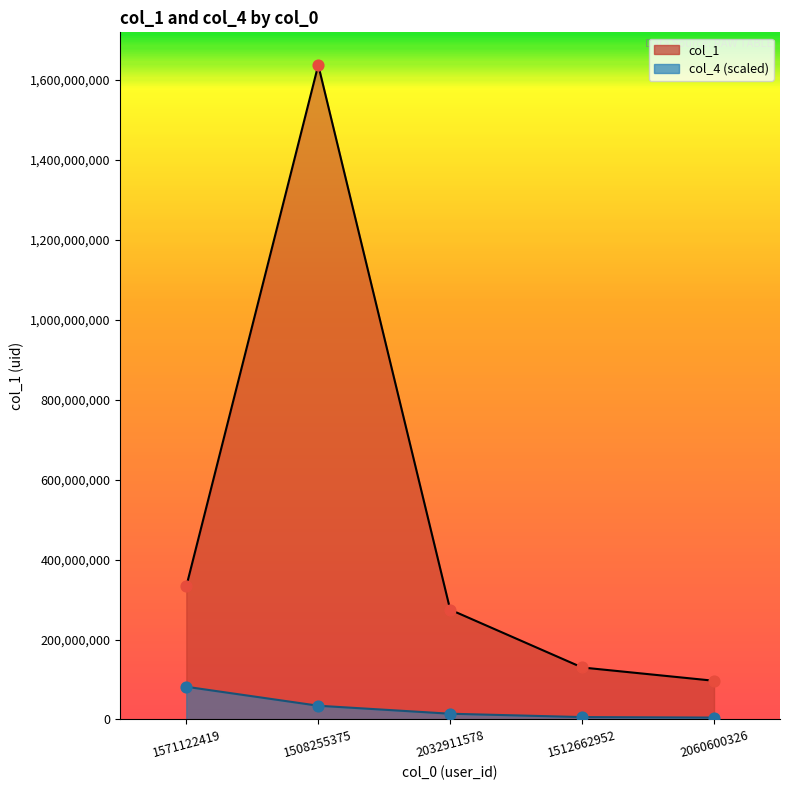

Is the value of col_4 at 1512662952 greater than the value of col_1 at 2060600326?

No